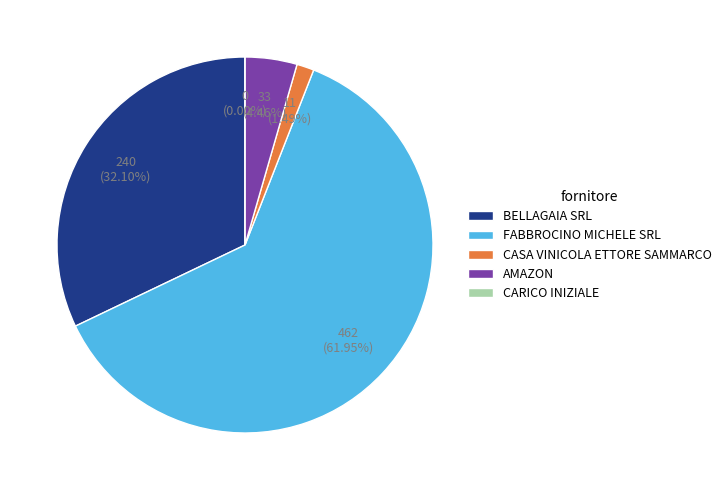

To the nearest percent, what is the average slice percentage?

20%